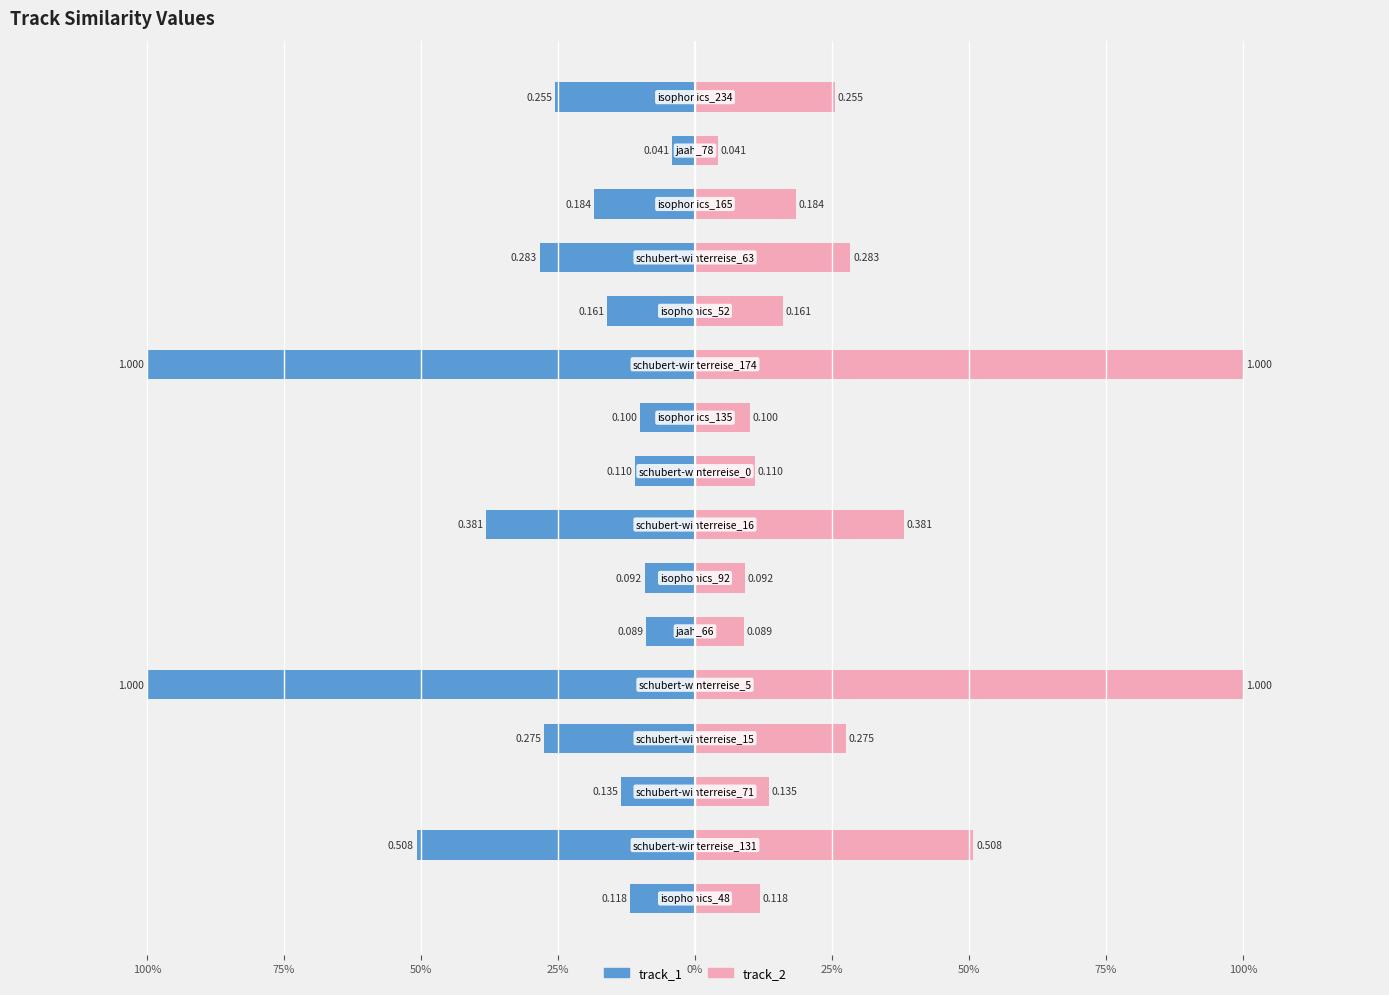

At which category is the sum across all series the highest?

schubert-winterreise_5